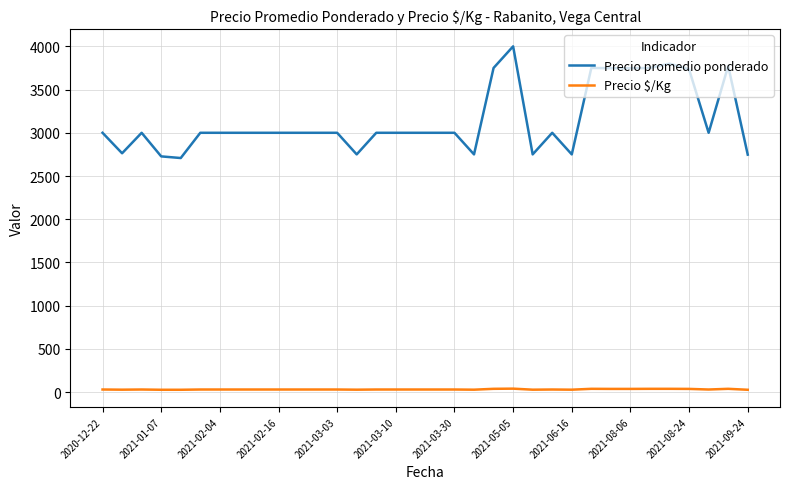

Which series has the largest total across all categories?

Precio promedio ponderado